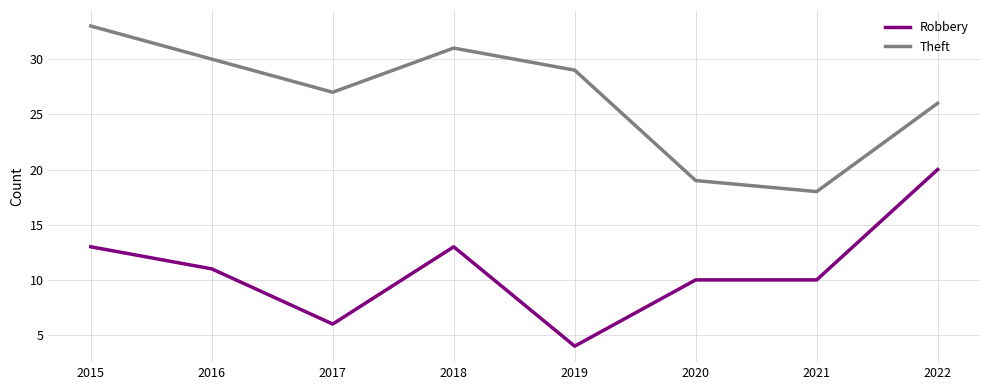

Where is the first local minimum for Robbery?

2017